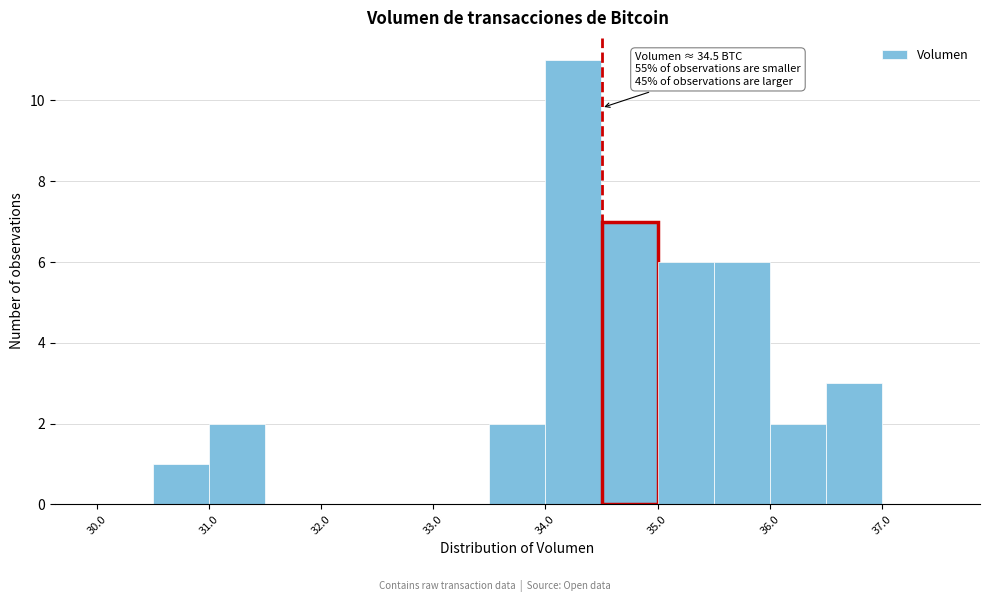

Which range on the x-axis has the tallest bar?

34.0 to 34.5